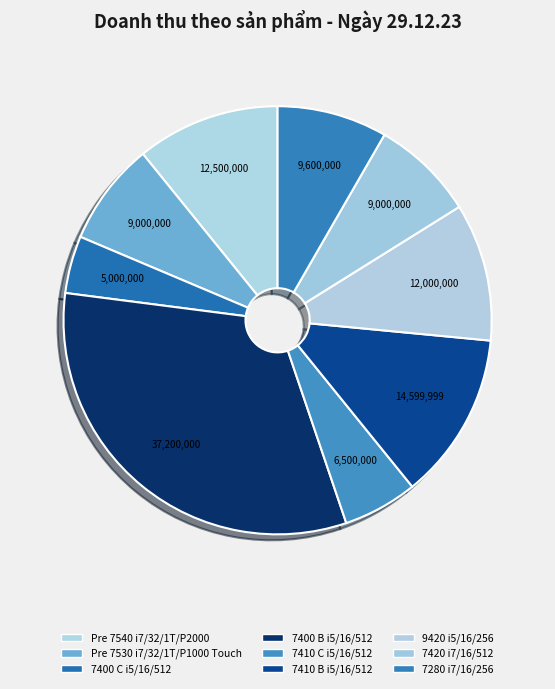

To the nearest percent, what is the difference between the Pre 7540 i7/32/1T/P2000 and 7400 B i5/16/512 slice percentages?

21%